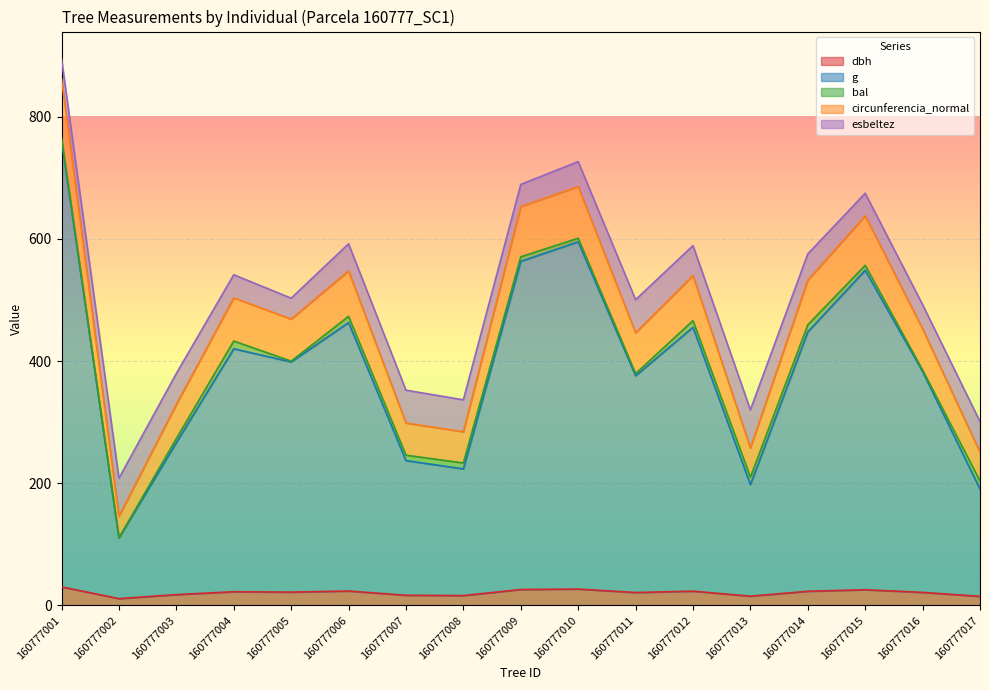

At which category is the sum across all series the highest?

160777001